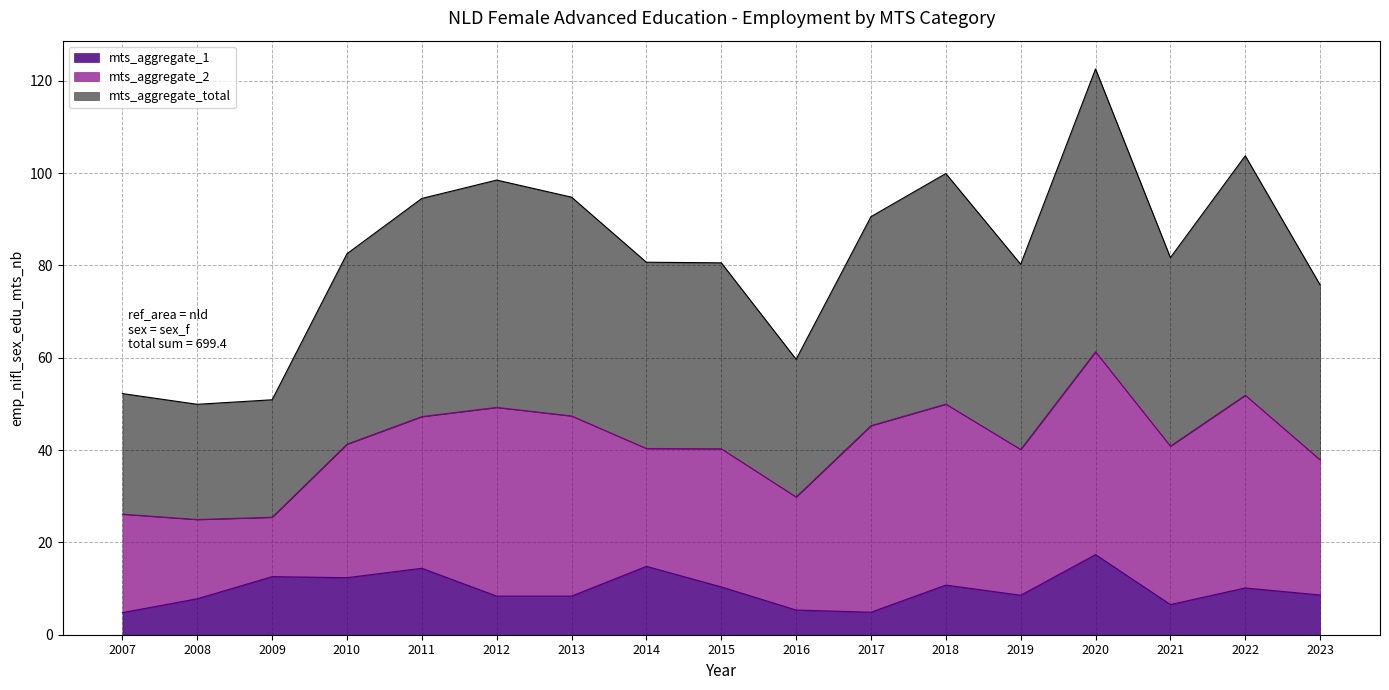

At which category is the sum across all series the highest?

2020